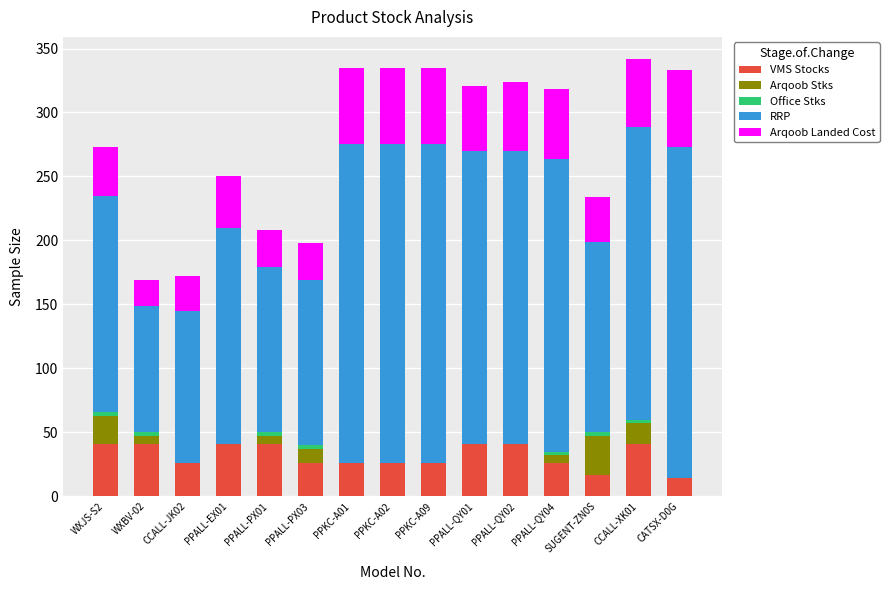

What is the maximum value for VMS Stocks?

41